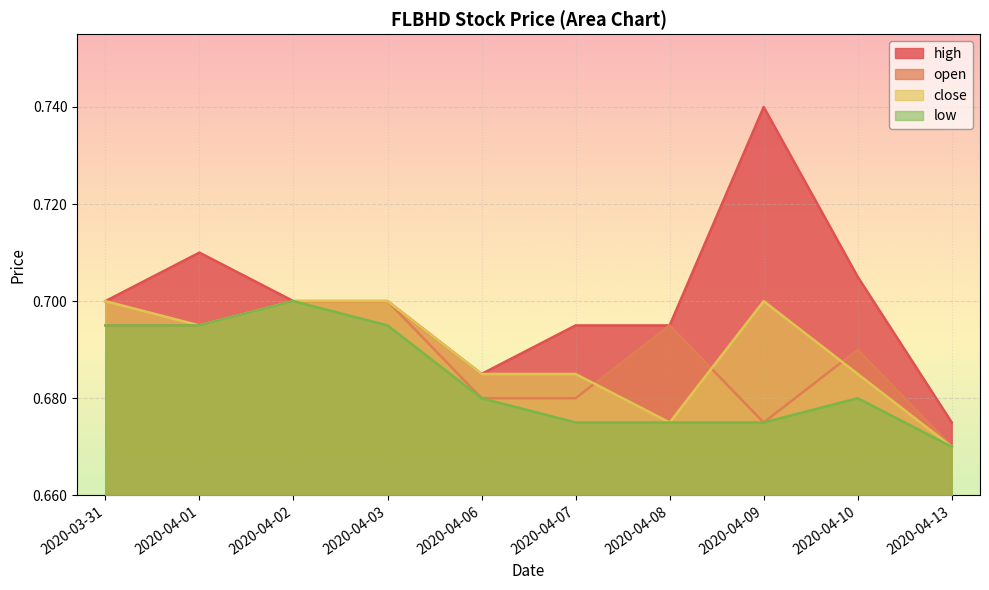

At which category does open reach its first local peak?

2020-04-08